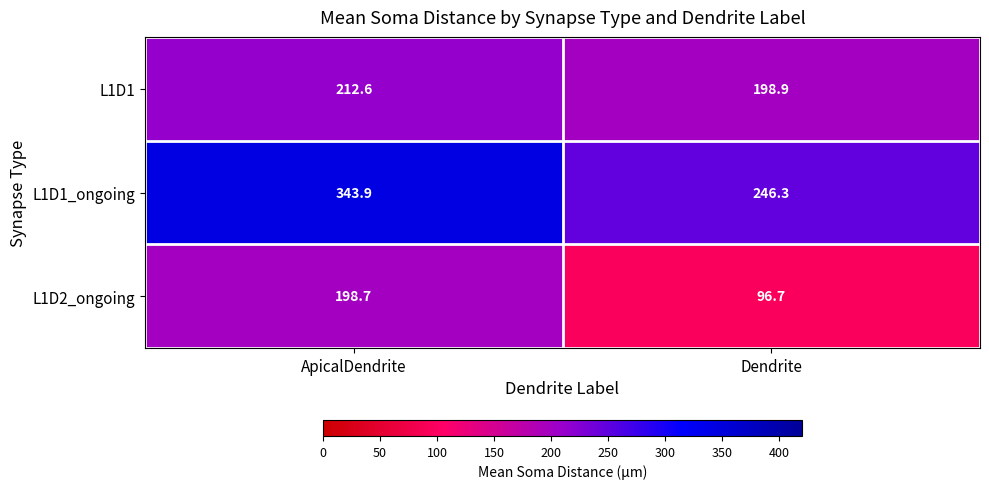

What is the average value of the L1D2_ongoing series?

147.7